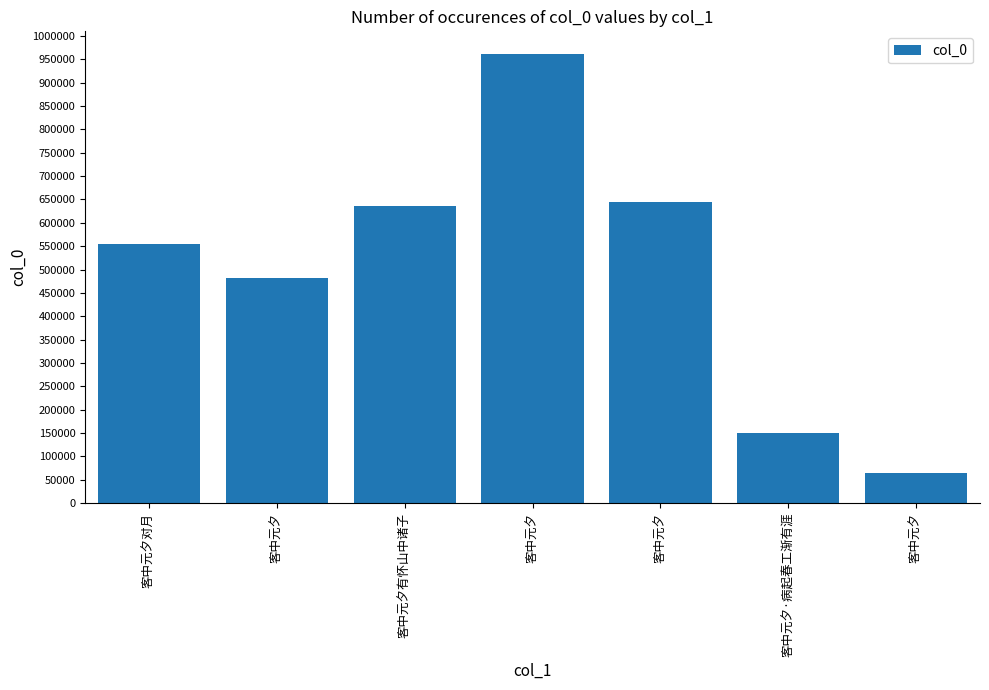

What is the value of the 3rd bar from the left?

636108